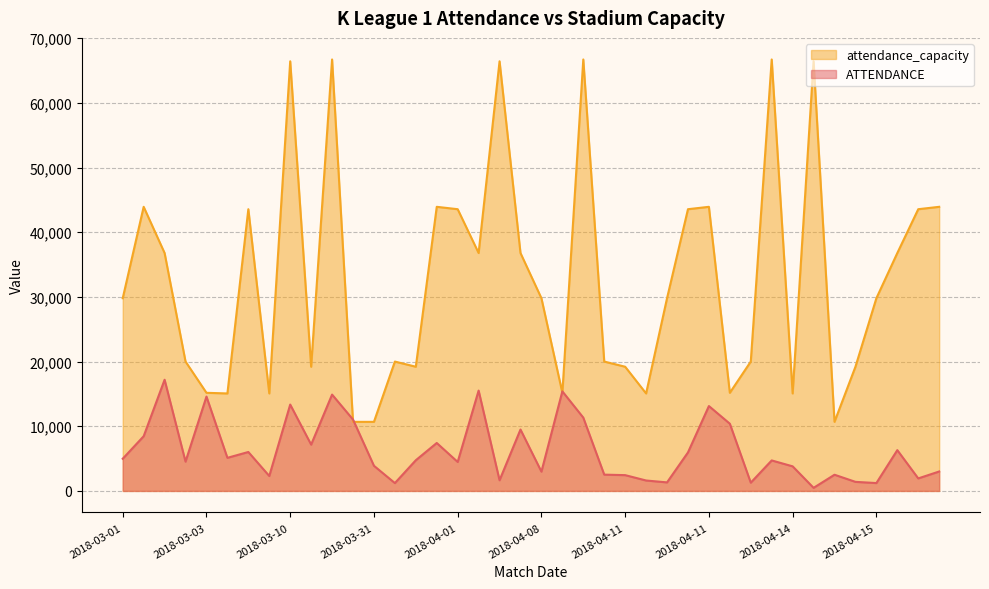

What is the minimum value shown in the chart?

477